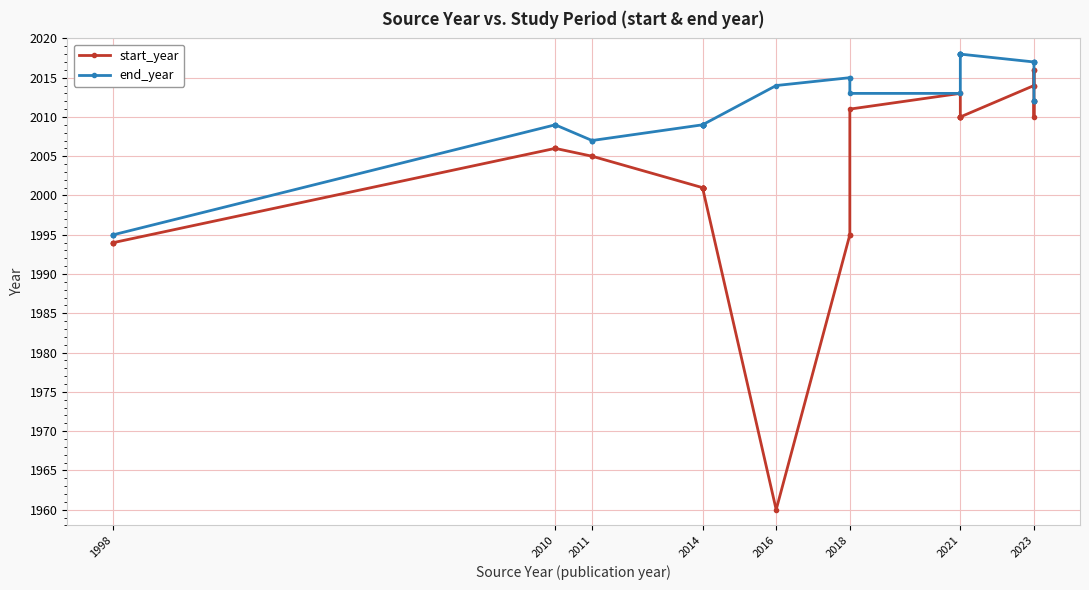

List the series in order of their overall mean, highest first.

end_year, start_year